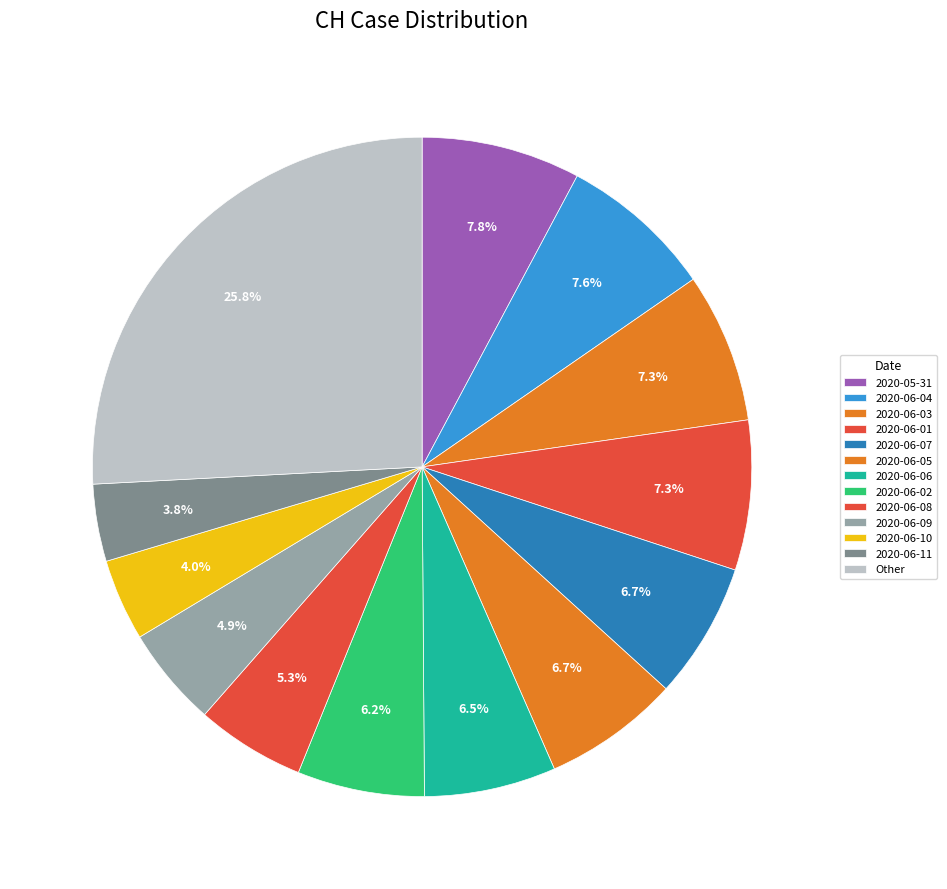

Which slice is the largest?

2020-05-31